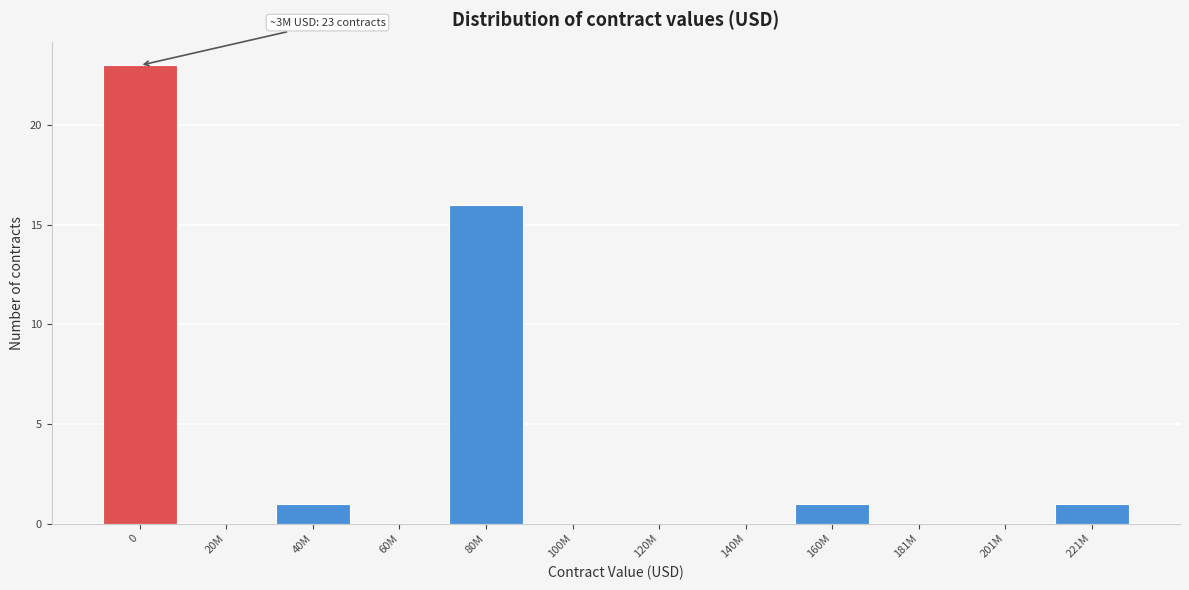

Reading right to left, list all the values displayed in this chart.

221M=1	201M=0	181M=0	160M=1	140M=0	120M=0	100M=0	80M=16	60M=0	40M=1	20M=0	0=23